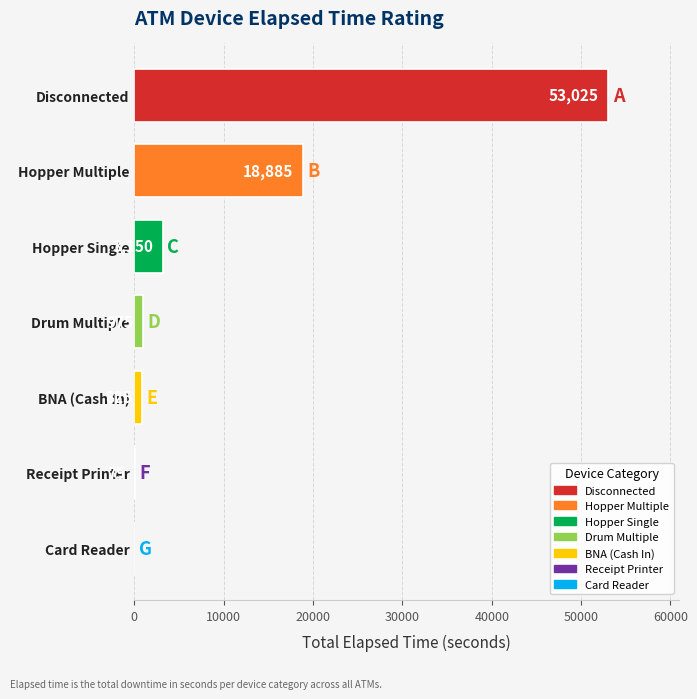

The value at Hopper Multiple is 18885. True or false?

True